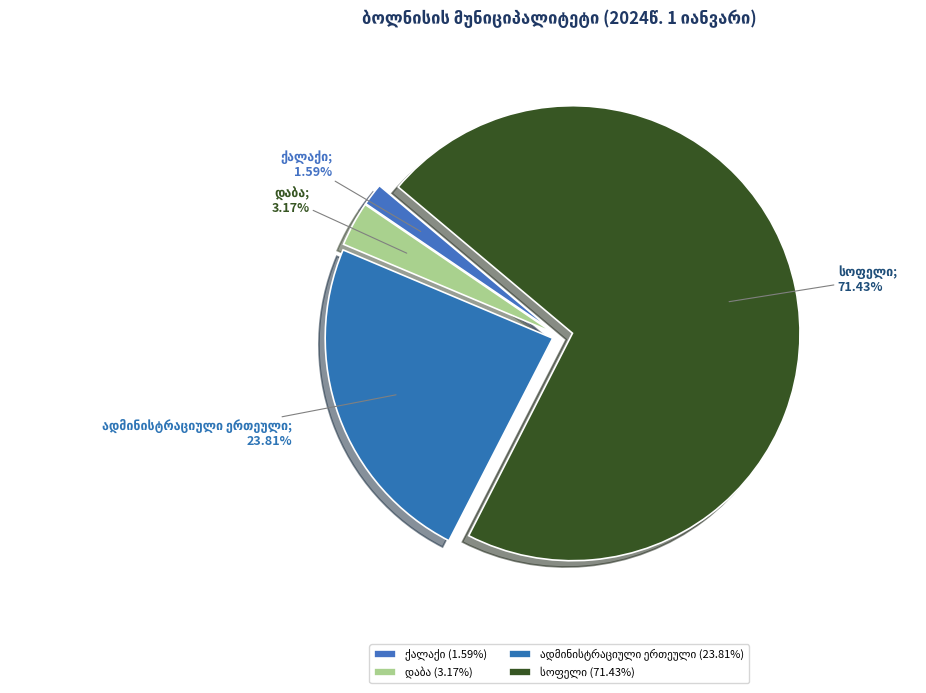

Which slice is the smallest?

ქალაქი